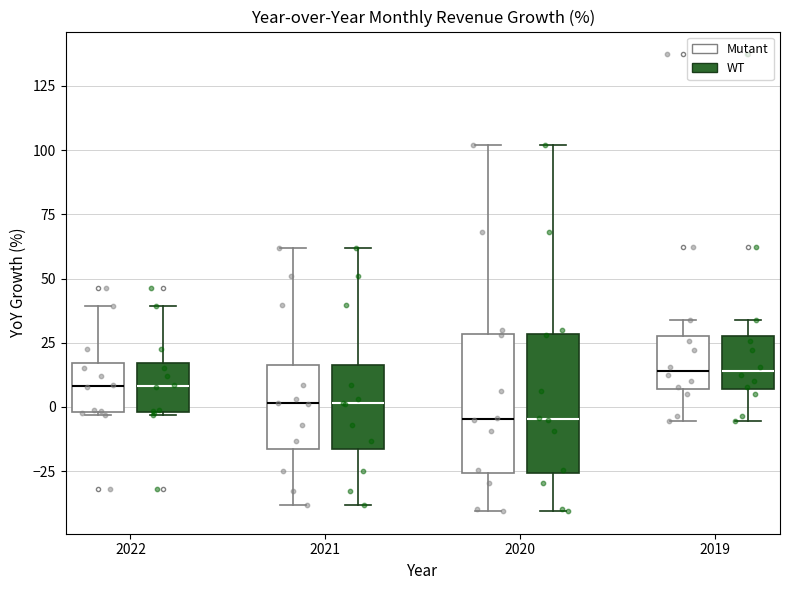

Reading left to right, transcribe this box plot: for each box, give where its median line is, the range the box spans, and where its two whiskers end, as read against the y-axis. The values are not printed on the chart, so give them approximately, as read against the axis.

2022 (Mutant): median 10, box 0 to 15, whiskers -5 to 40
2022 (WT): median 10, box 0 to 15, whiskers -5 to 40
2021 (Mutant): median 0, box -15 to 15, whiskers -40 to 60
2021 (WT): median 0, box -15 to 15, whiskers -40 to 60
2020 (Mutant): median -5, box -25 to 30, whiskers -40 to 100
2020 (WT): median -5, box -25 to 30, whiskers -40 to 100
2019 (Mutant): median 15, box 5 to 30, whiskers -5 to 35
2019 (WT): median 15, box 5 to 30, whiskers -5 to 35